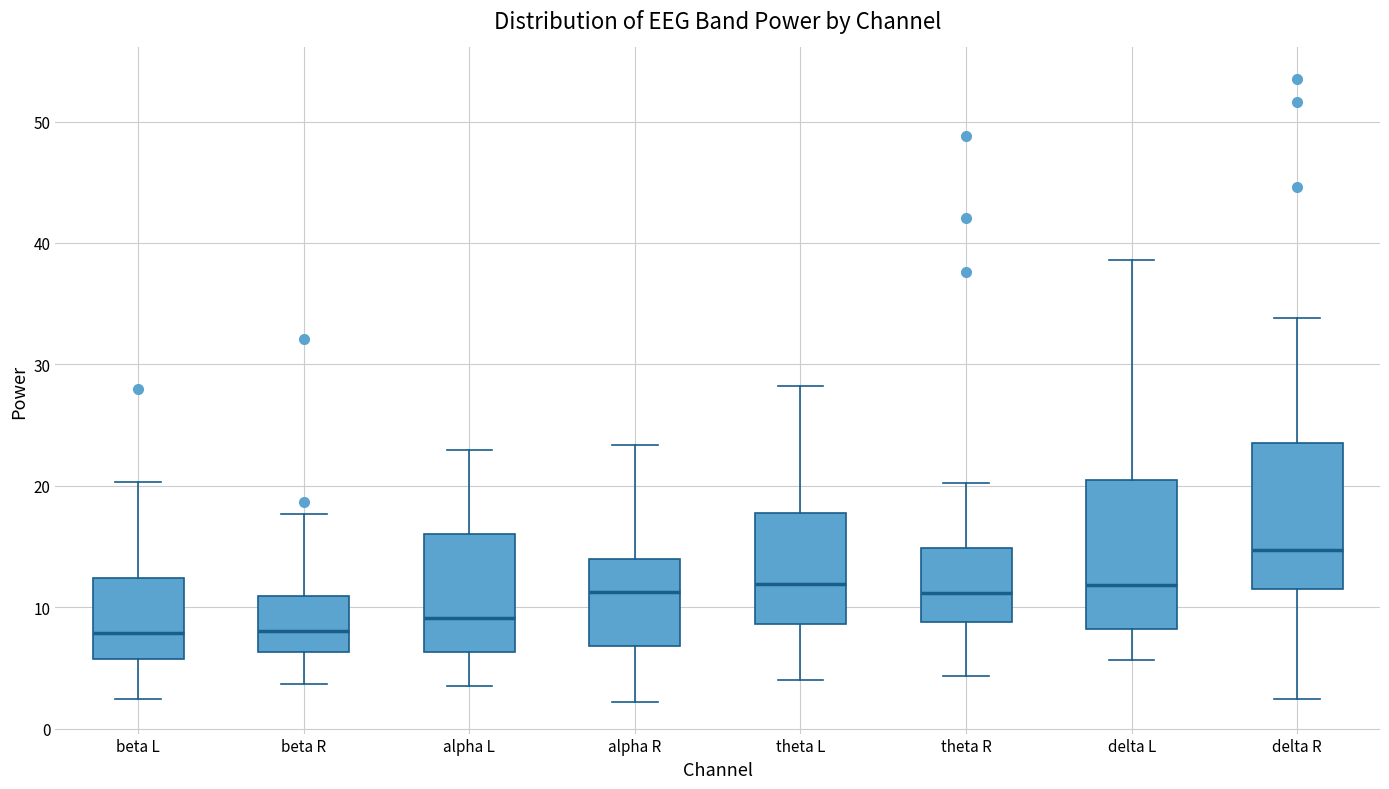

Reading left to right, read every box against the y-axis: the position of its median line, the range the box covers, and the ends of its whiskers. The values are not printed on the chart, so give them approximately, as read against the axis.

beta L: median 8, box 6 to 12, whiskers 2 to 20
beta R: median 8, box 6 to 11, whiskers 4 to 18
alpha L: median 9, box 6 to 16, whiskers 4 to 23
alpha R: median 11, box 7 to 14, whiskers 2 to 23
theta L: median 12, box 9 to 18, whiskers 4 to 28
theta R: median 11, box 9 to 15, whiskers 4 to 20
delta L: median 12, box 8 to 21, whiskers 6 to 39
delta R: median 15, box 12 to 24, whiskers 2 to 34